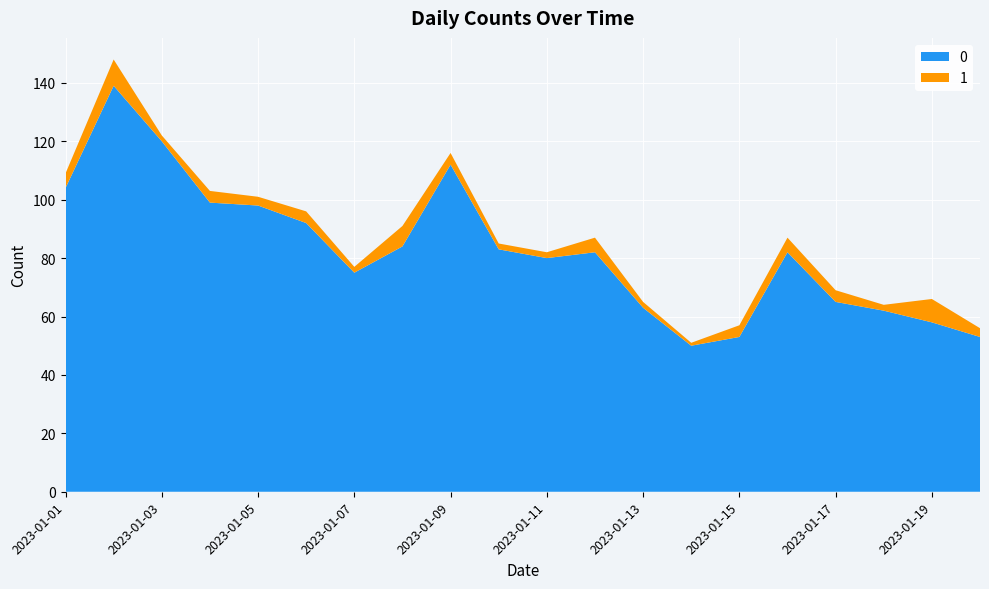

Reading left to right, extract all data points from this chart.

0: 104	139	120	99	98	92	75	84	112	83	80	82	63	50	53	82	65	62	58	53
1: 5	9	2	4	3	4	2	7	4	2	2	5	2	1	4	5	4	2	8	3